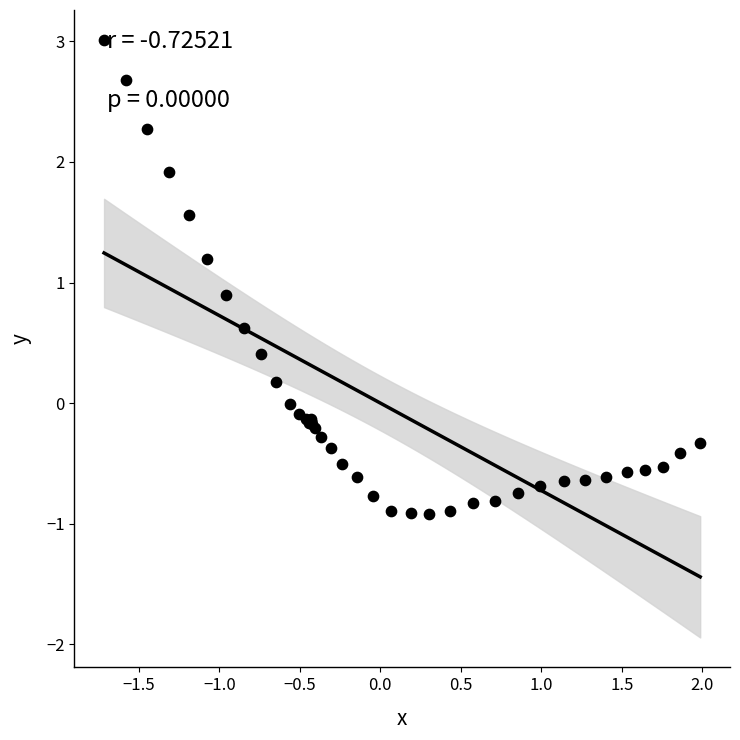

What Y value in the scatter plot is closest to 1?

0.9